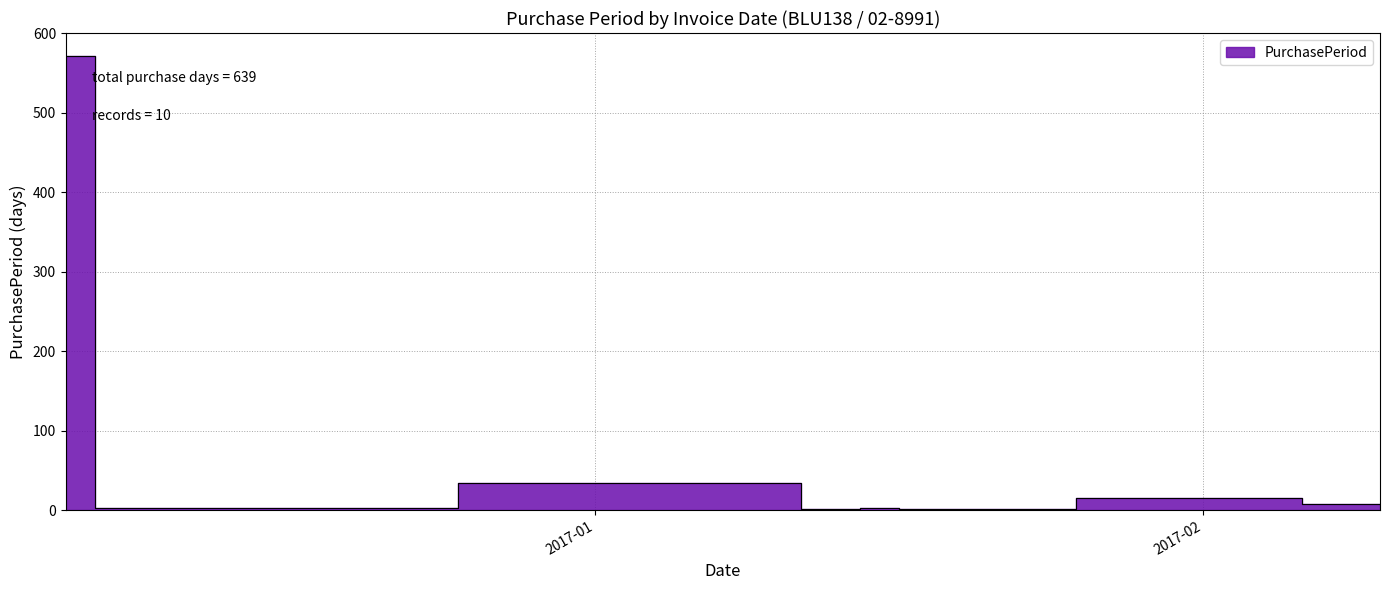

What is the maximum value shown in the chart?

572